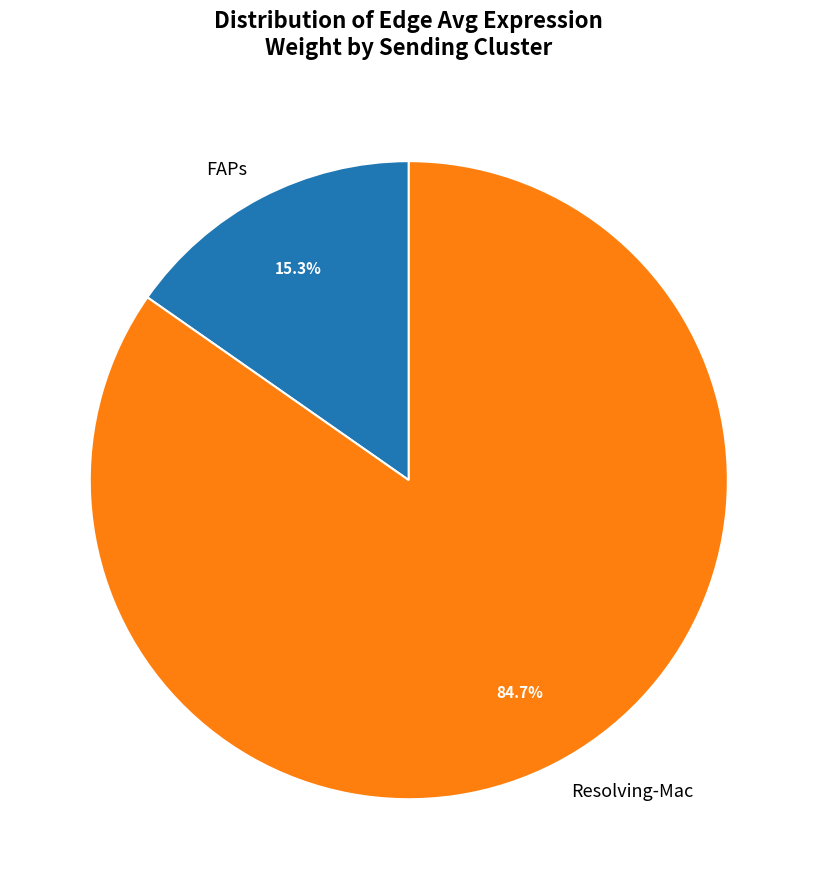

How much of the chart is everything except Resolving-Mac?

15.3%